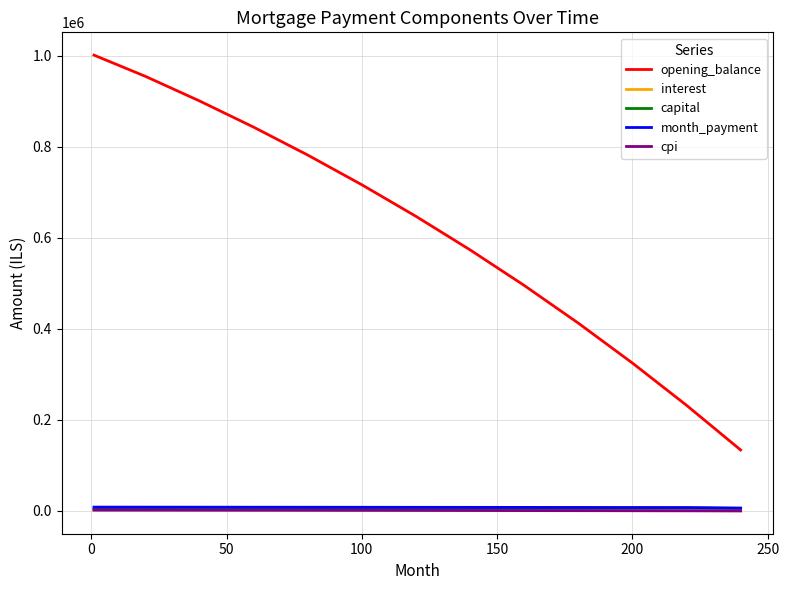

Which series has the largest total across all categories?

opening_balance